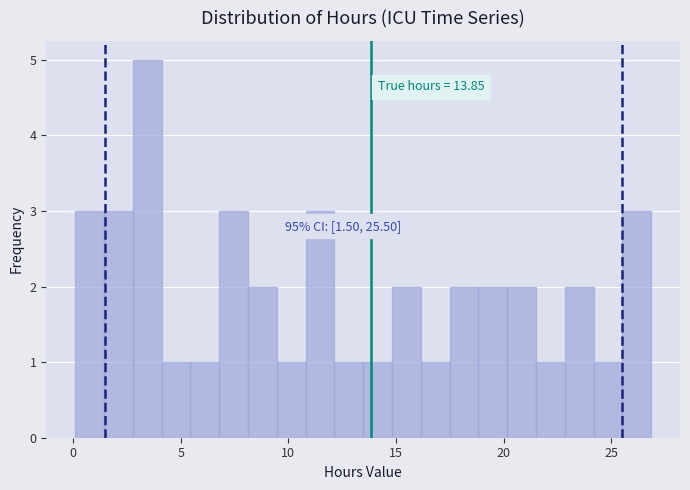

Around what value on the x-axis is the tallest bar? Give the approximate position of its centre, as read against the axis.

3.5